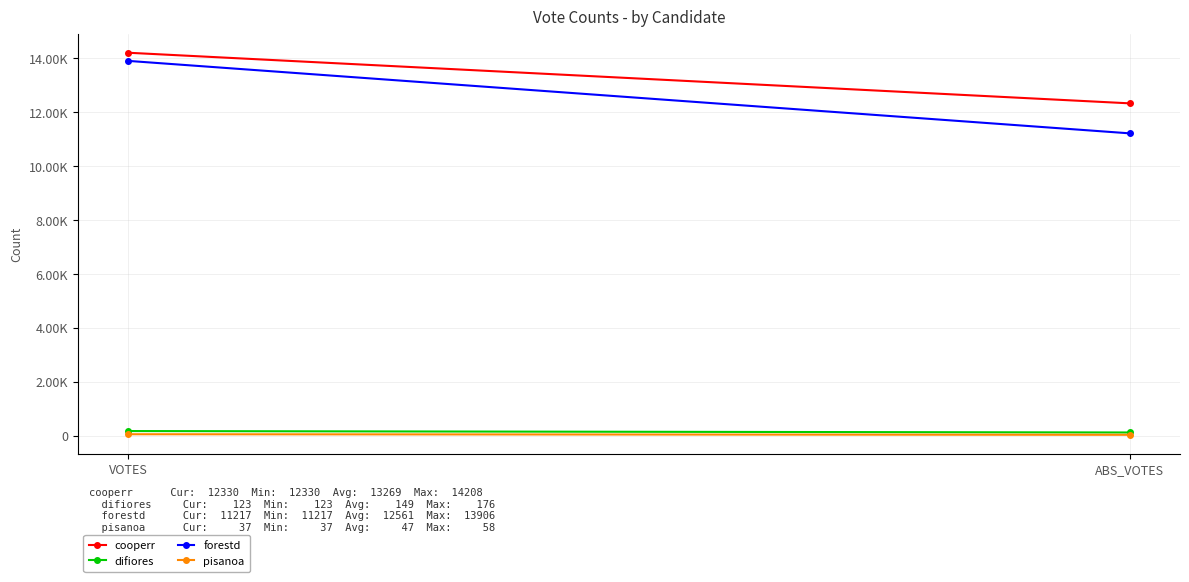

What are all the series names shown in the legend?

cooperr, difiores, forestd, pisanoa